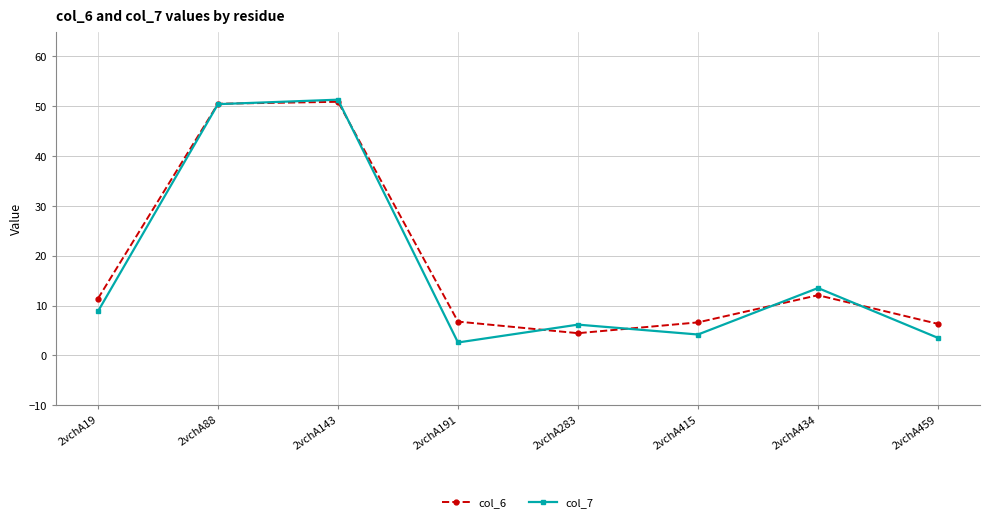

Is the value of col_6 at 2vchA415 greater than the value of col_7 at 2vchA415?

Yes